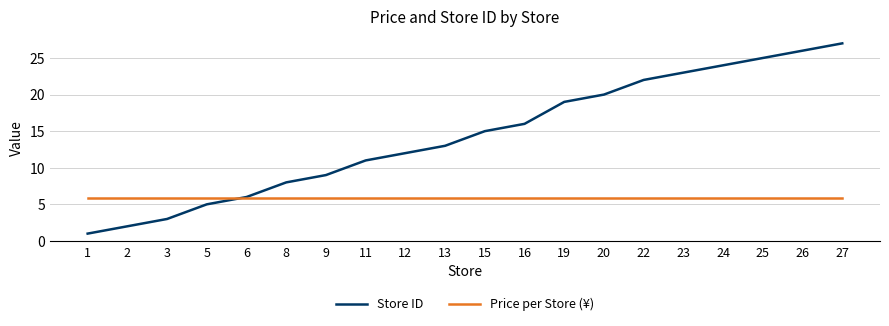

What is the difference between the highest and lowest values at 19?

13.1